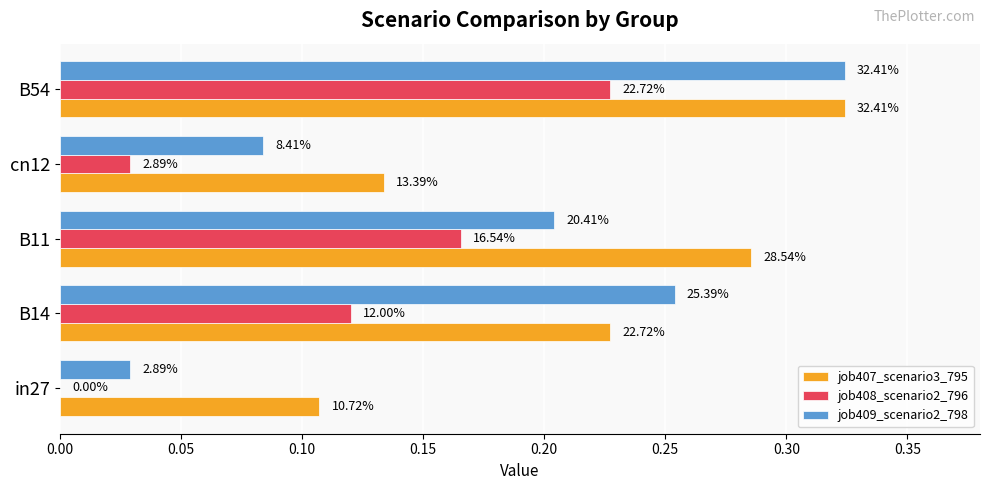

At how many categories does at least one series exceed 0?

5